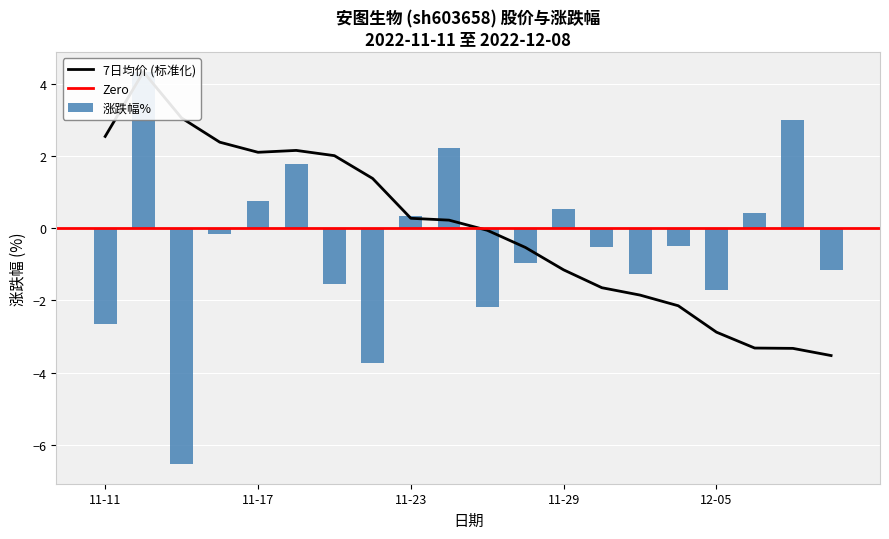

List the labels in order of value, largest first.

2022-11-14, 2022-12-07, 2022-11-24, 2022-11-18, 2022-11-17, 2022-11-29, 2022-12-06, 2022-11-23, 2022-11-16, 2022-12-02, 2022-11-30, 2022-11-28, 2022-12-08, 2022-12-01, 2022-11-21, 2022-12-05, 2022-11-25, 2022-11-11, 2022-11-22, 2022-11-15